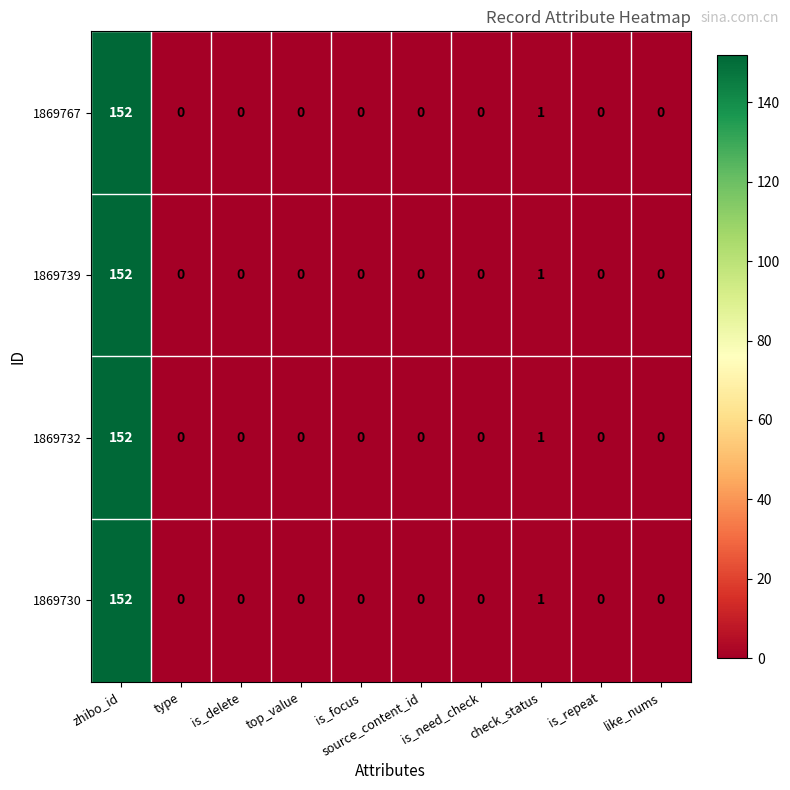

What is the sum of all 1869730 values?

153